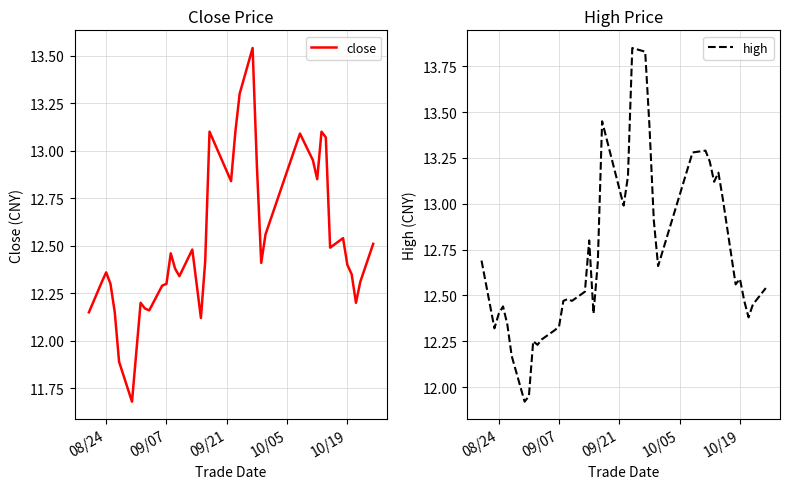

The close series shows 22.2 at 26. True or false?

False